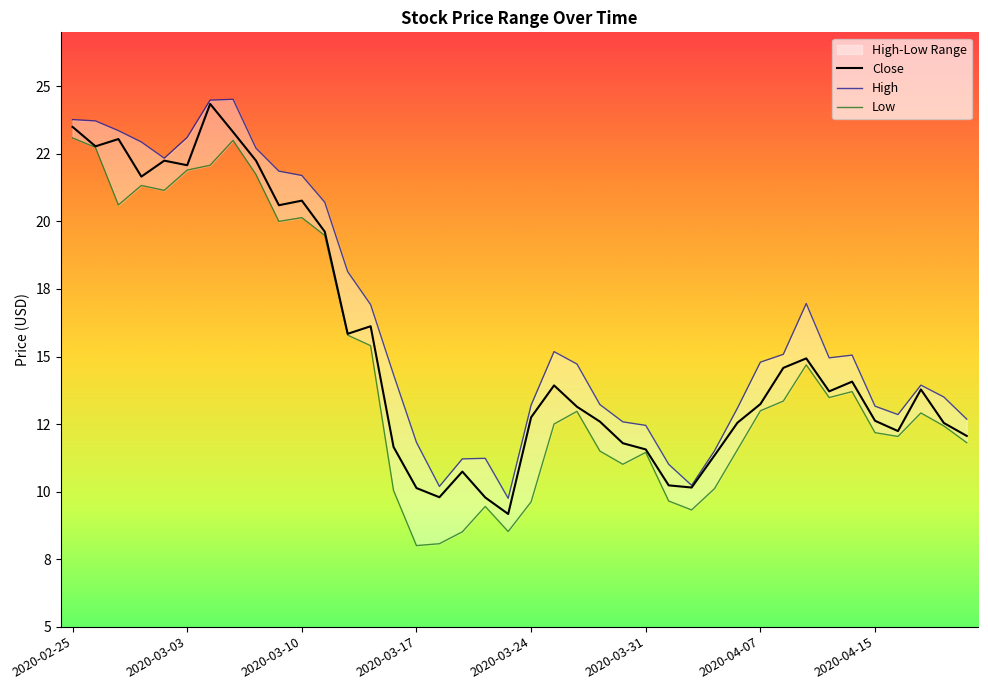

Reading left to right, transcribe all the data shown in this chart.

Close: 23.5	22.8	23.1	21.7	22.2	22.1	24.4	23.3	22.2	20.6	20.8	19.6	15.8	16.1	11.7	10.1	9.8	10.7	9.8	9.2	12.8	13.9	13.1	12.6	11.8	11.6	10.2	10.2	11.3	12.6	13.2	14.6	14.9	13.7	14.1	12.6	12.2	13.8	12.5	12.1
High: 23.8	23.7	23.4	22.9	22.3	23.1	24.5	24.5	22.7	21.9	21.7	20.7	18.1	16.9	14.3	11.8	10.2	11.2	11.2	9.8	13.2	15.2	14.7	13.2	12.6	12.4	11.0	10.2	11.5	13.1	14.8	15.1	17.0	14.9	15.1	13.2	12.8	13.9	13.5	12.7
Low: 23.1	22.7	20.6	21.3	21.1	21.9	22.1	23.0	21.7	20.0	20.1	19.5	15.8	15.4	10.0	8.0	8.1	8.5	9.4	8.5	9.6	12.5	13.0	11.5	11.0	11.4	9.7	9.3	10.1	11.6	13.0	13.3	14.7	13.5	13.7	12.2	12.0	12.9	12.4	11.8